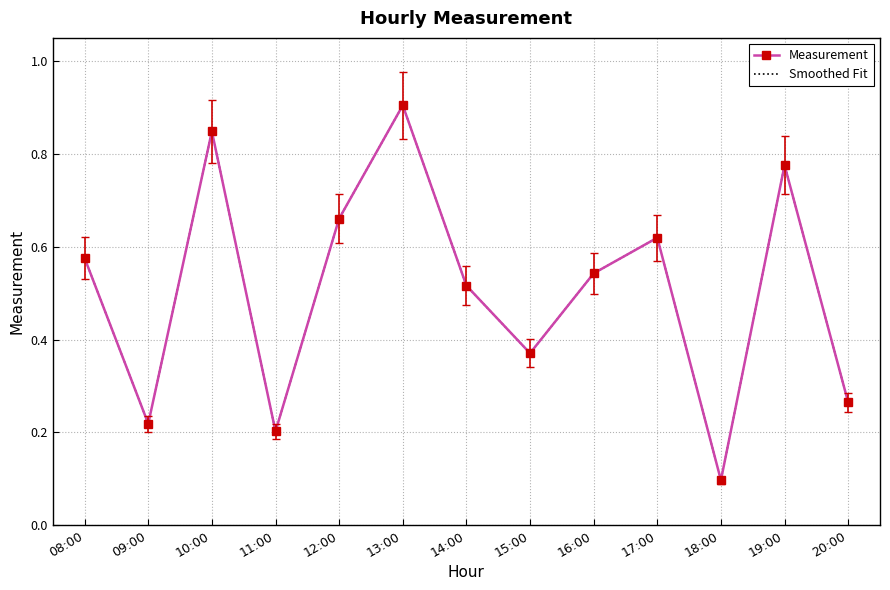

What position from the right is 12:00?

9